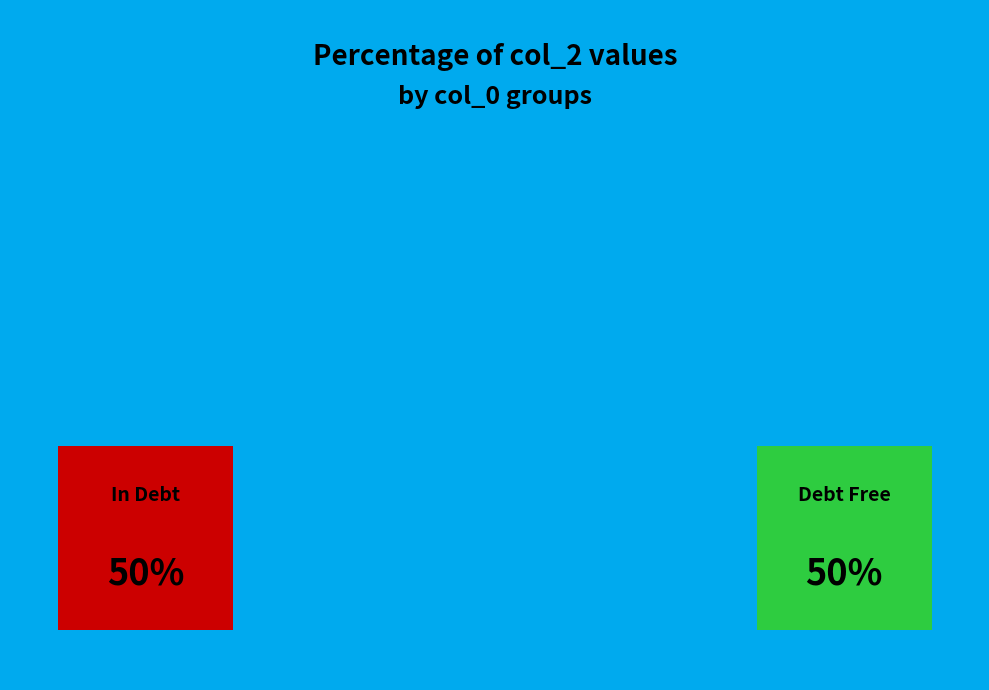

Combined, do 342 and 1445 account for over 50%?

No